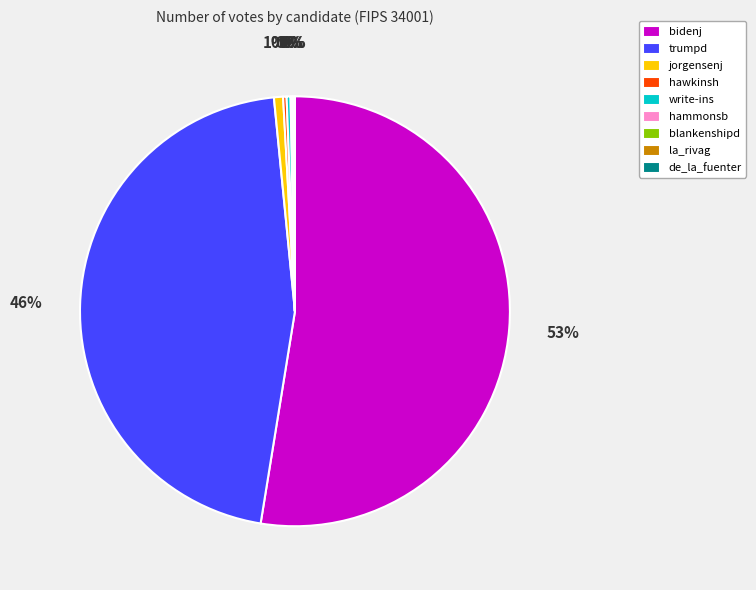

To the nearest percent, what percentage of the pie is trumpd?

46%